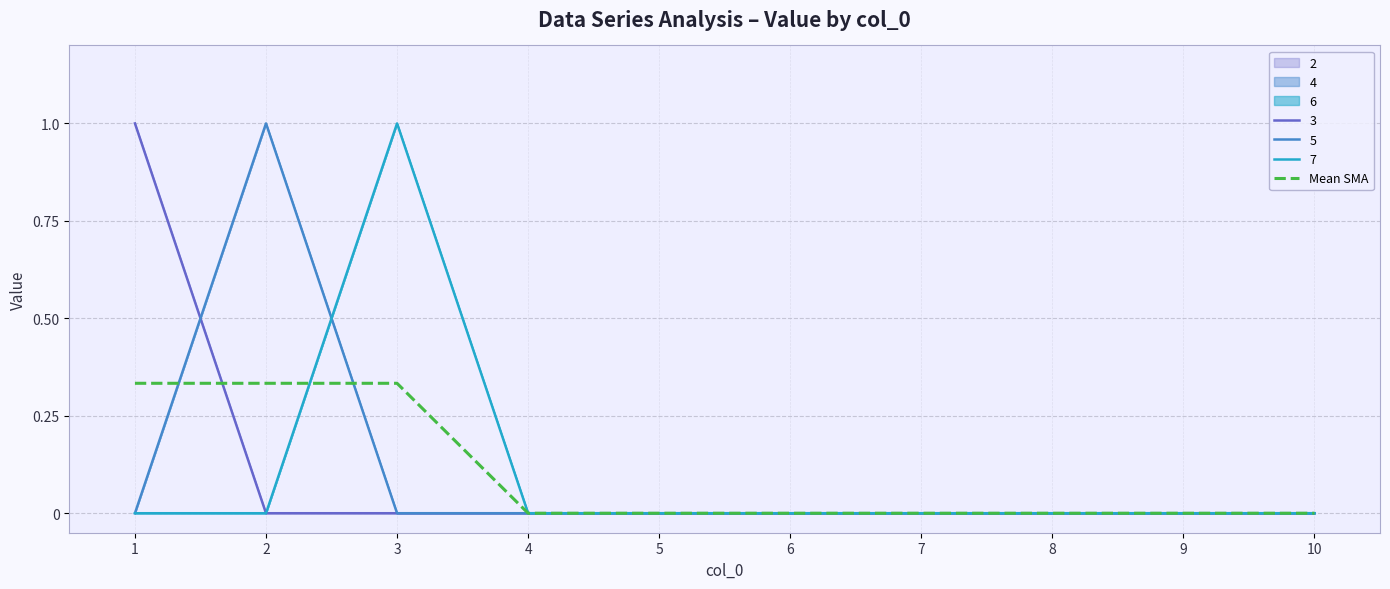

Count the number of values greater than 0.

3